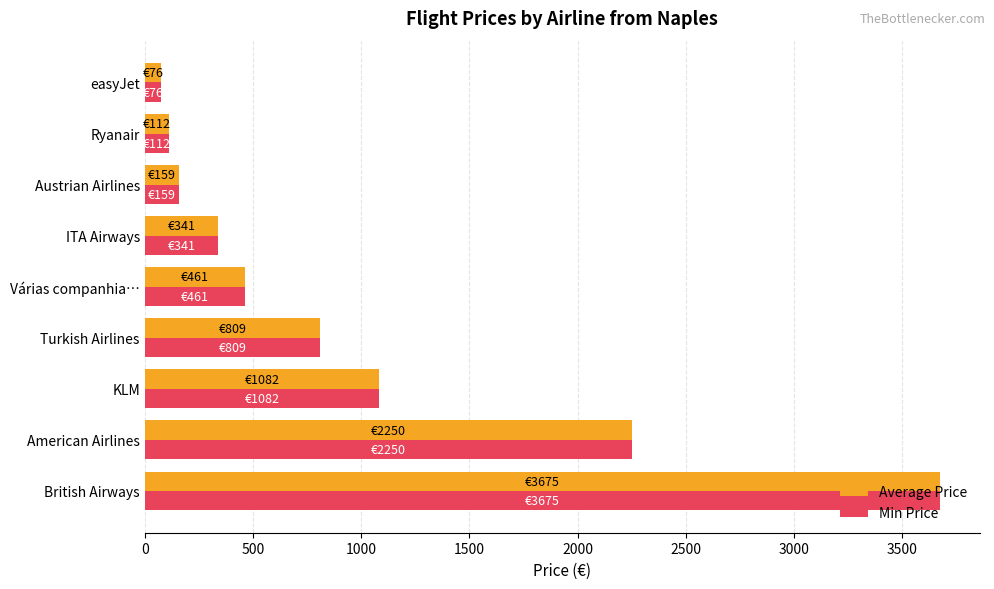

At which category is the sum across all series the highest?

British Airways